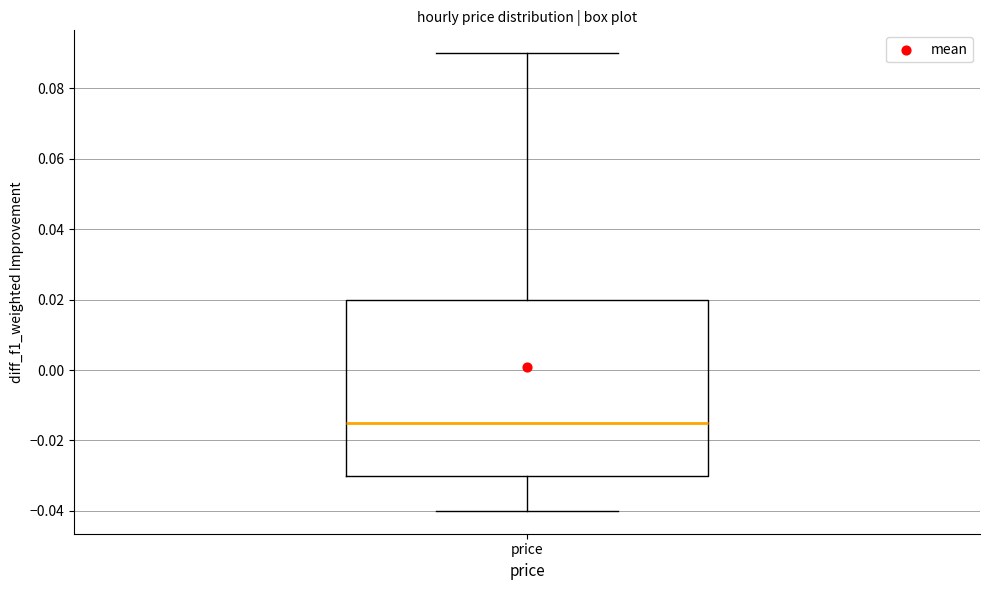

Transcribe this box plot: give where the median line is, the range the box spans, and where the two whiskers end, as read against the y-axis. The values are not printed on the chart, so give them approximately, as read against the axis.

median -0.014, box -0.030 to 0.020, whiskers -0.040 to 0.090